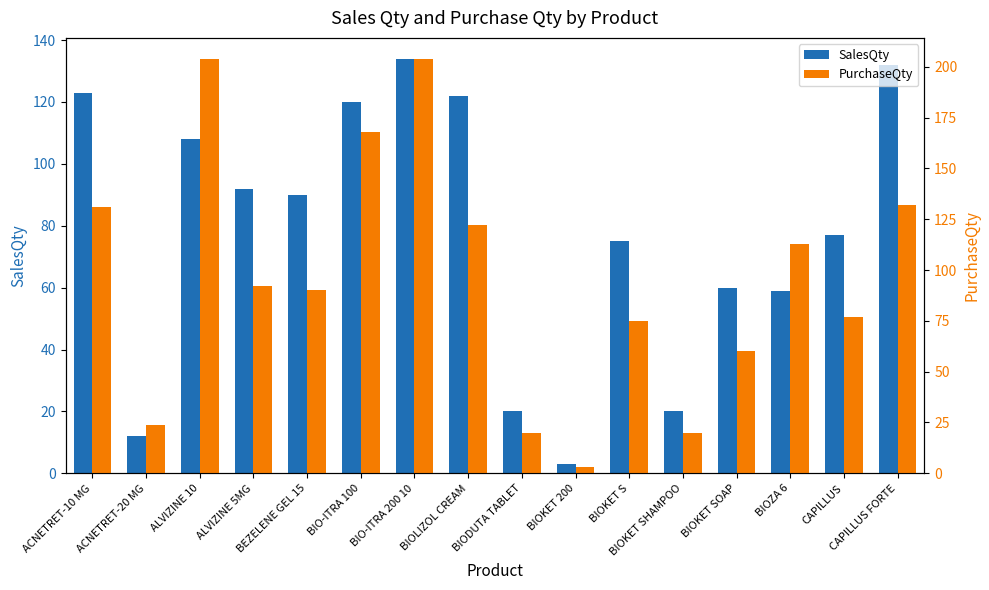

What is the maximum value for PurchaseQty?

204